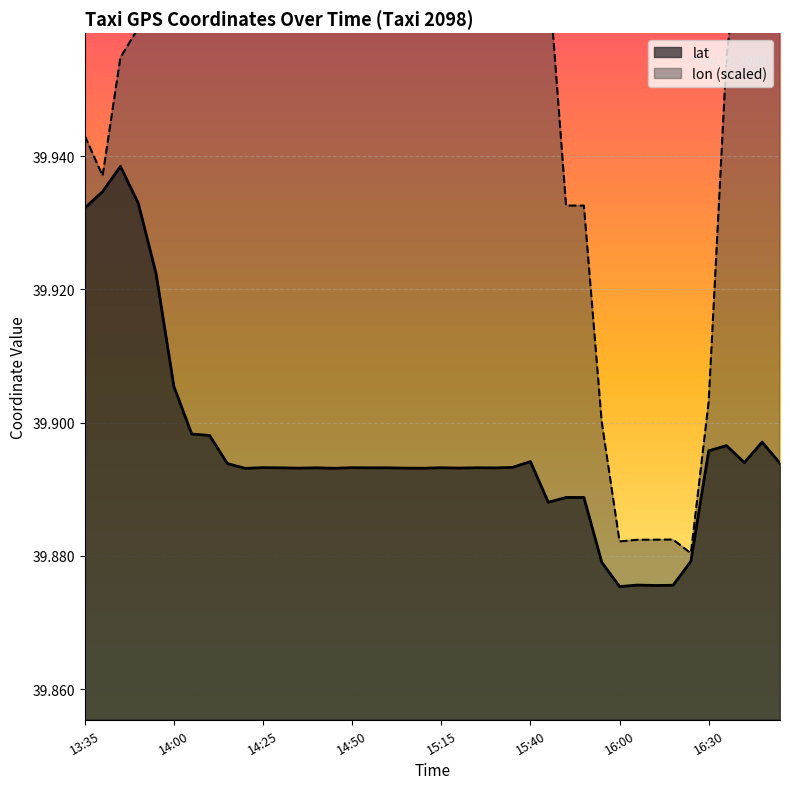

Which has a higher value, 15:35 or 14:35?

15:35